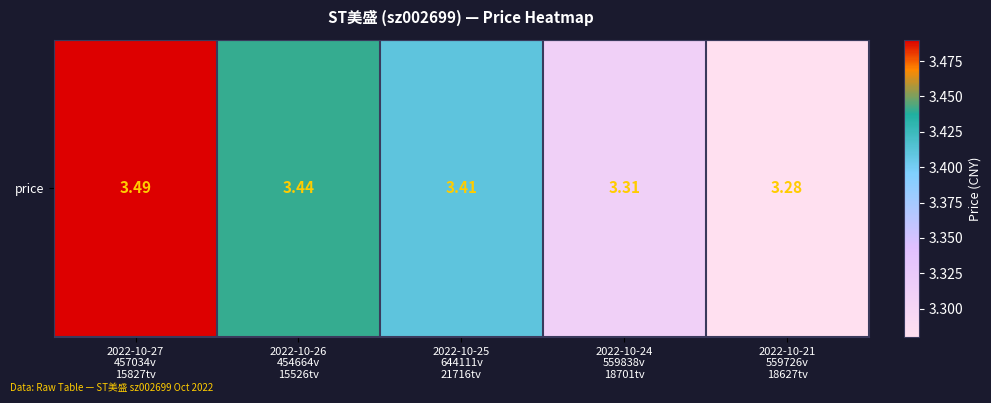

What is the ratio of the value at 2022-10-24
559838v
18701tv to the value at 2022-10-21
559726v
18627tv?

1.0